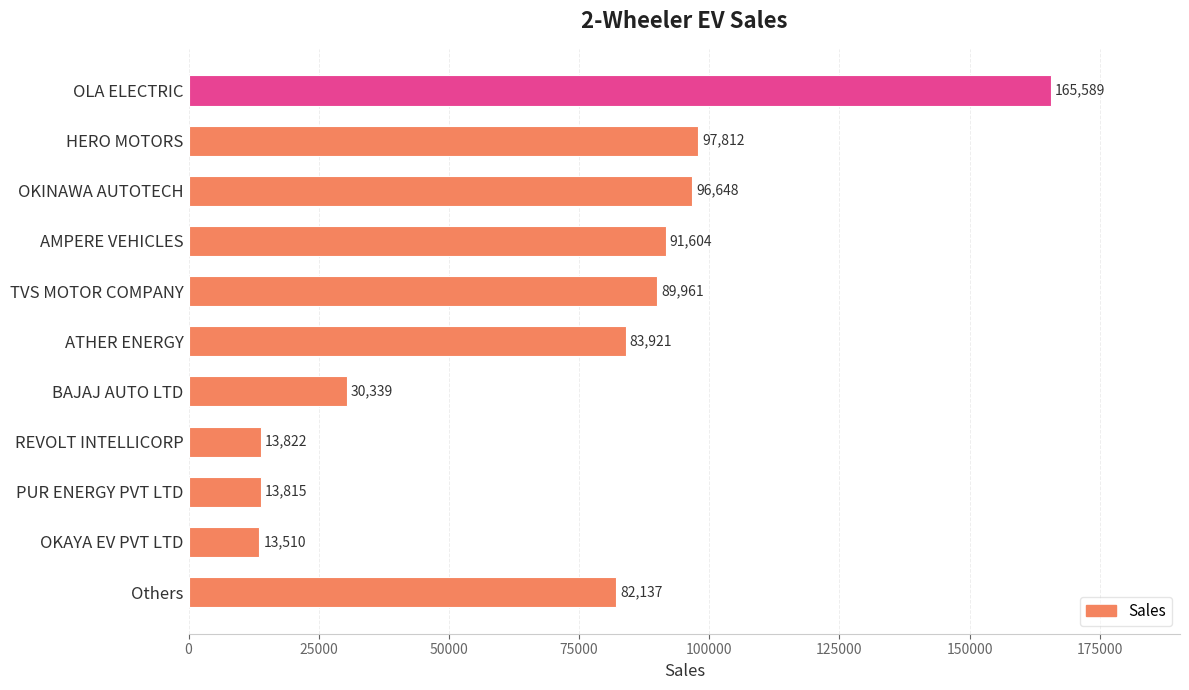

Are the bars horizontal?

Yes